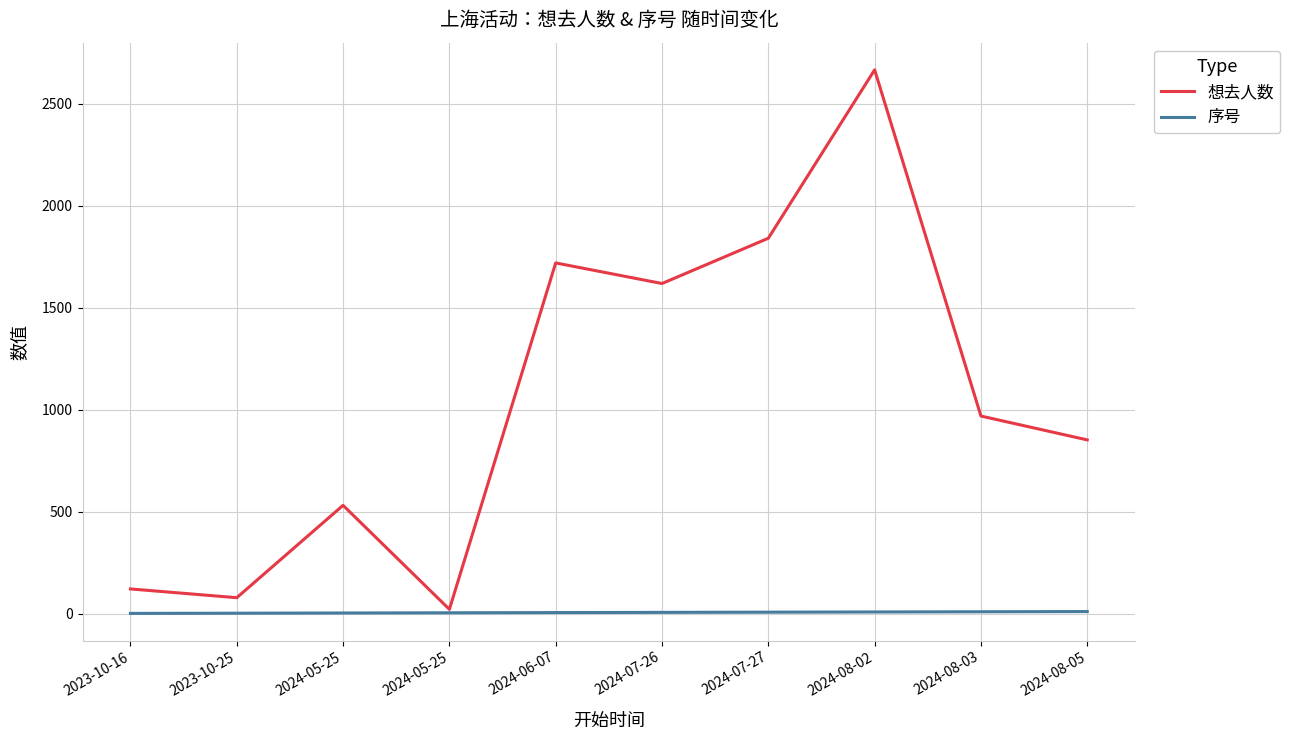

Reading right to left, what are all the values shown in this chart?

想去人数: 2024-08-05=852	2024-08-03=969	2024-08-02=2667	2024-07-27=1841	2024-07-26=1619	2024-06-07=1720	2024-05-25=21	2024-05-25=531	2023-10-25=78	2023-10-16=121
序号: 2024-08-05=10	2024-08-03=9	2024-08-02=8	2024-07-27=7	2024-07-26=6	2024-06-07=5	2024-05-25=4	2024-05-25=3	2023-10-25=2	2023-10-16=1